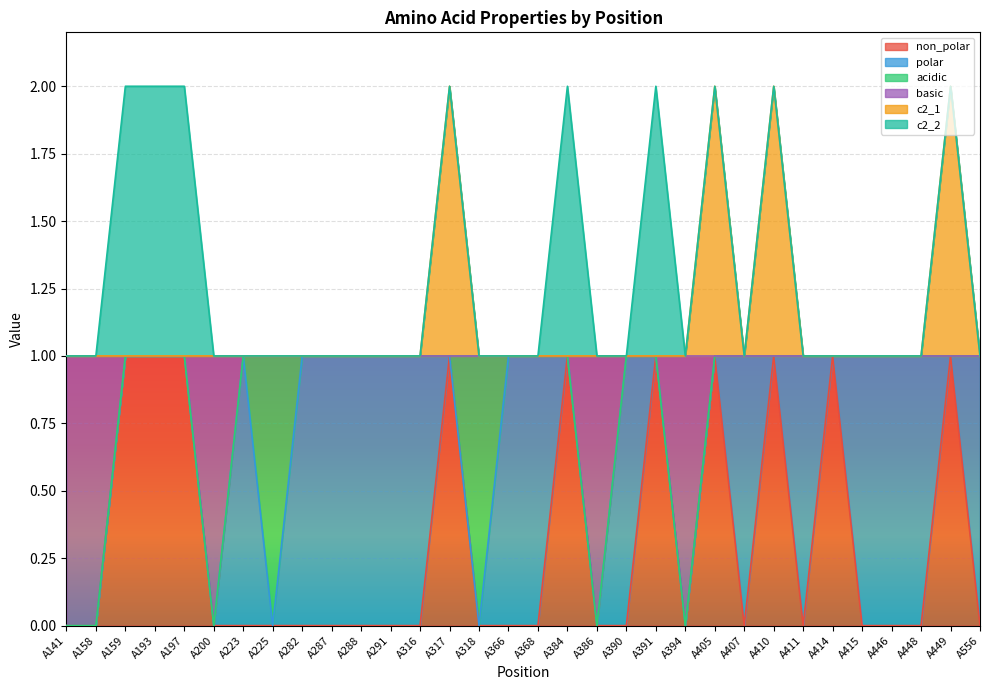

Does the chart display data point markers on the line(s)?

No